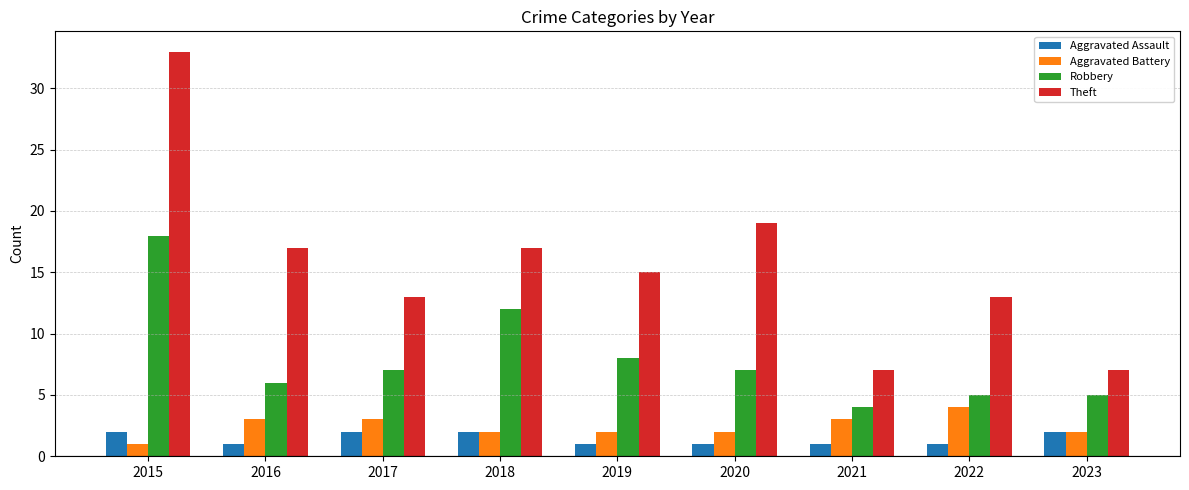

What is the spread (max minus min) of values at 2020?

18